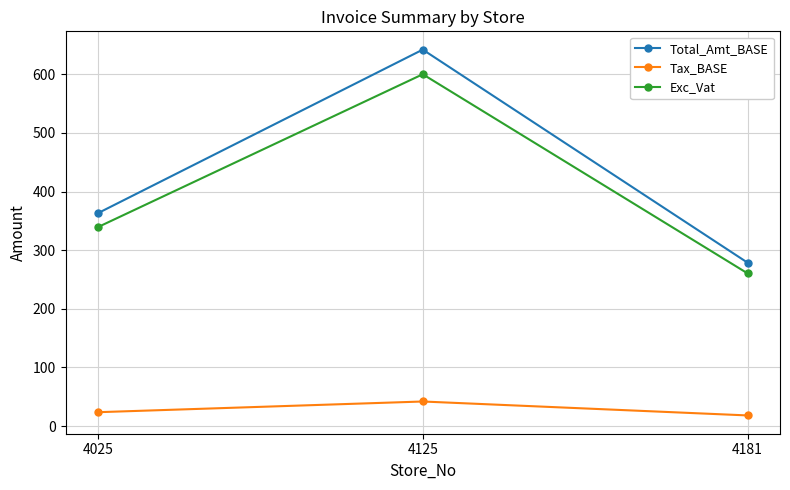

Is this an area chart (filled region under the line)?

No